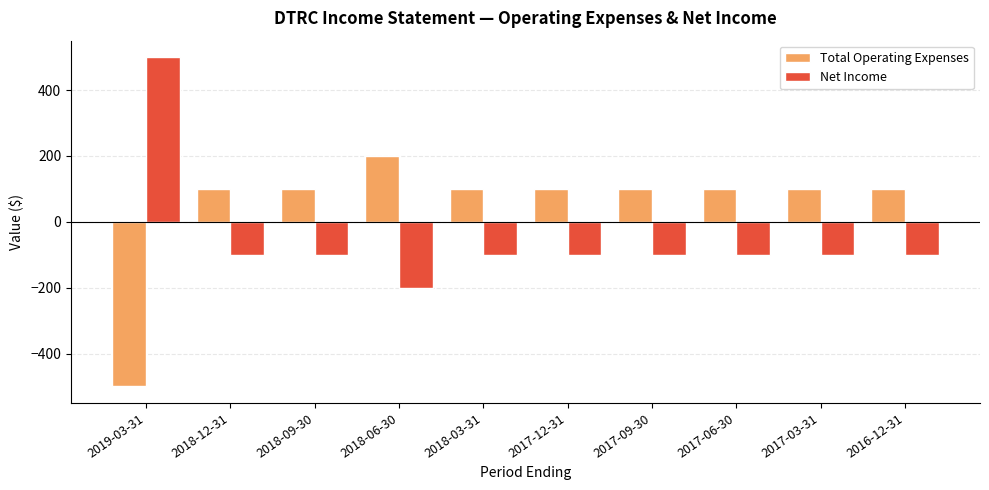

Reading left to right, transcribe all the data shown in this chart.

Total Operating Expenses: -500	100	100	200	100	100	100	100	100	100
Net Income: 500	-100	-100	-200	-100	-100	-100	-100	-100	-100